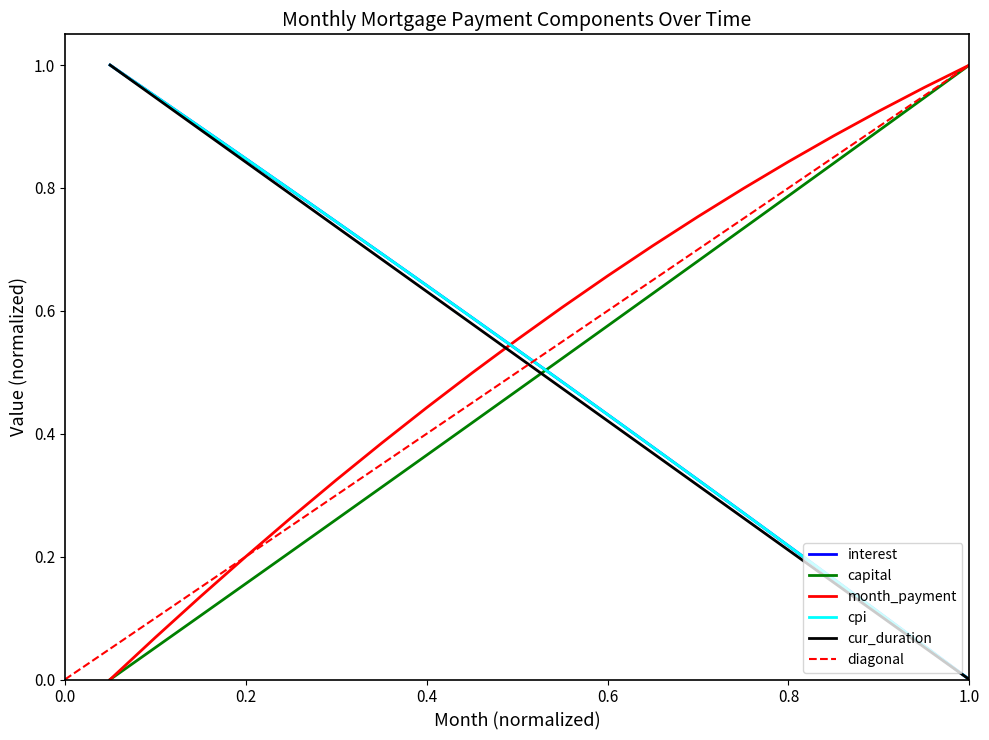

True or false: cpi and interest cross at least once.

False